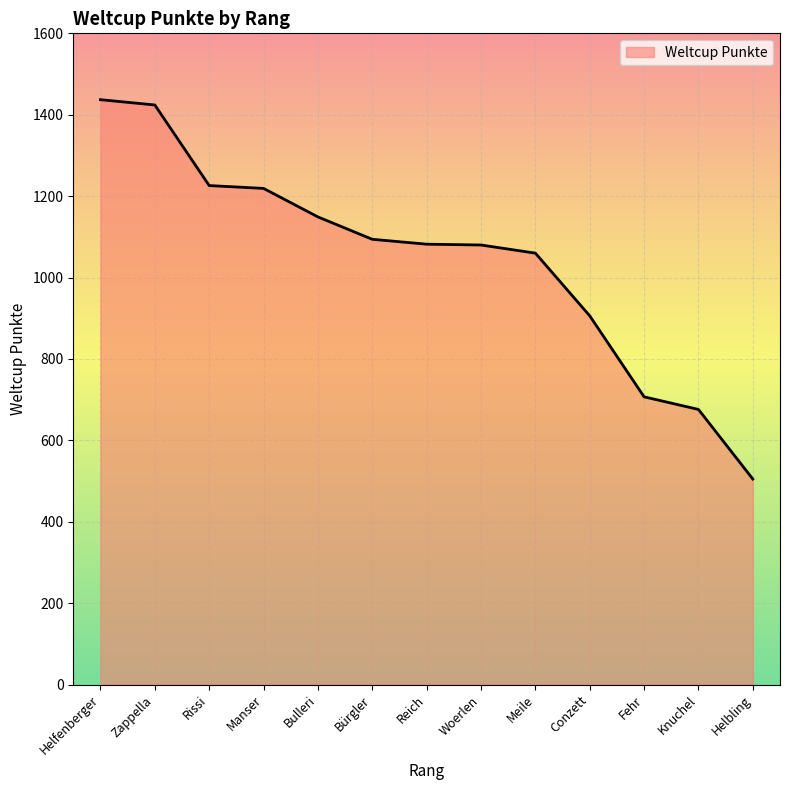

What is the average value?

1043